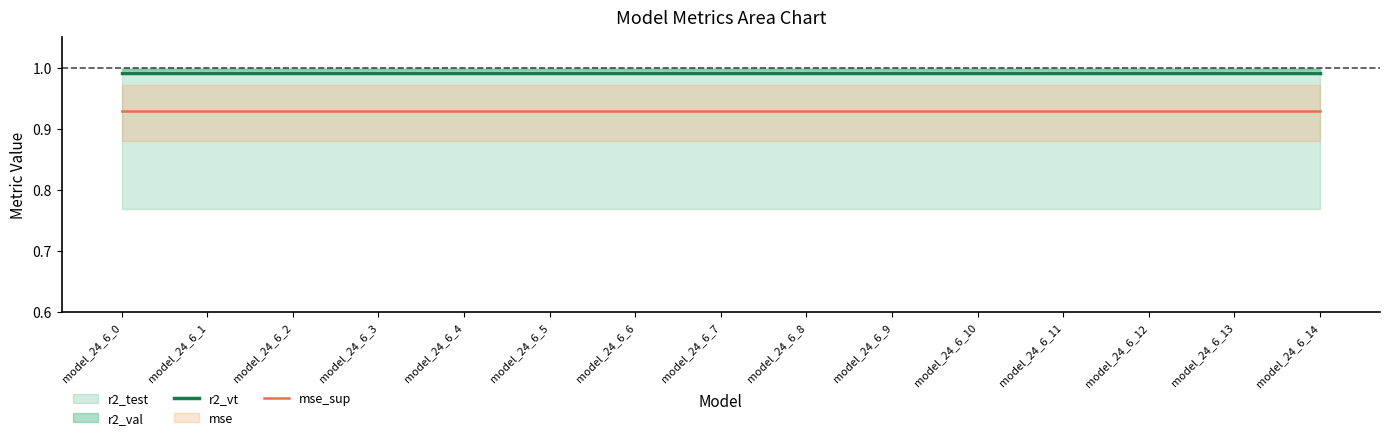

Is the value of r2_vt at model_24_6_14 greater than the value of mse_sup at model_24_6_10?

Yes